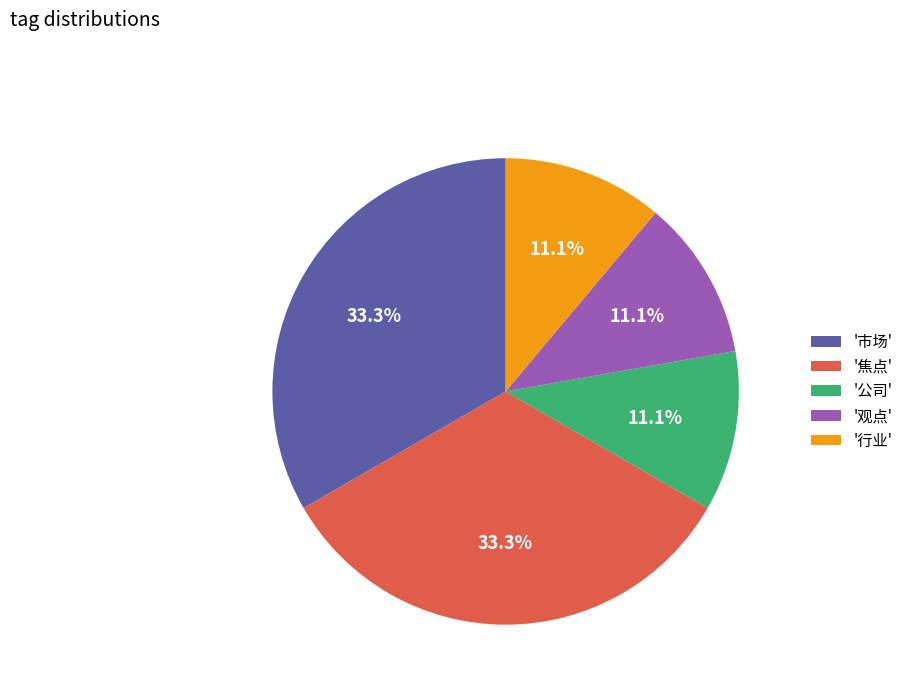

Is there a majority slice in this chart?

No